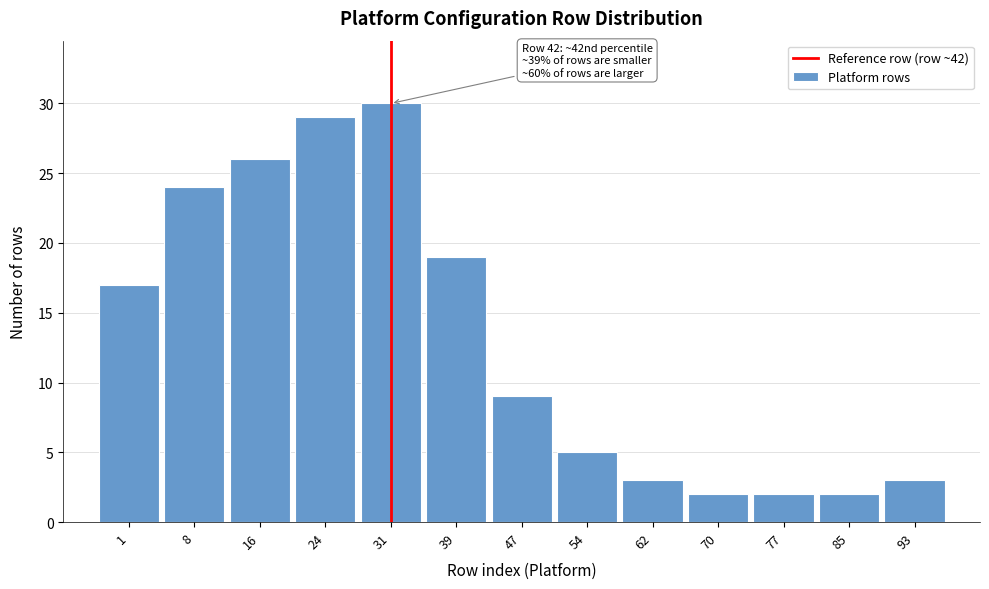

Reading left to right, extract all data points from this chart.

1=17	8=24	16=26	24=29	31=30	39=19	47=9	54=5	62=3	70=2	77=2	85=2	93=3